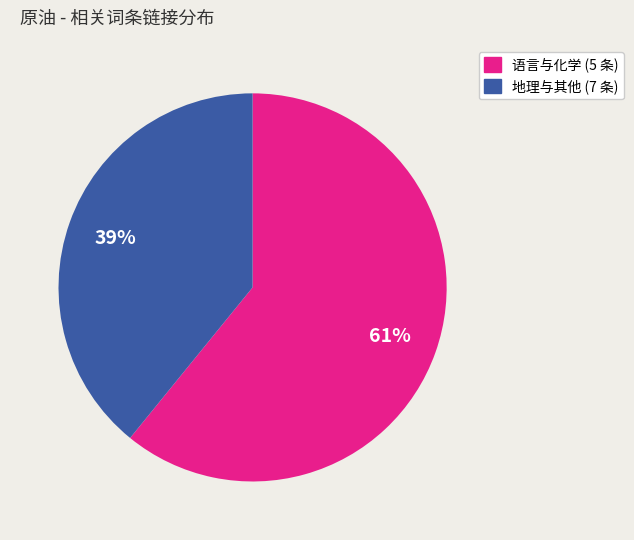

To the nearest percent, what is the average slice percentage?

50%